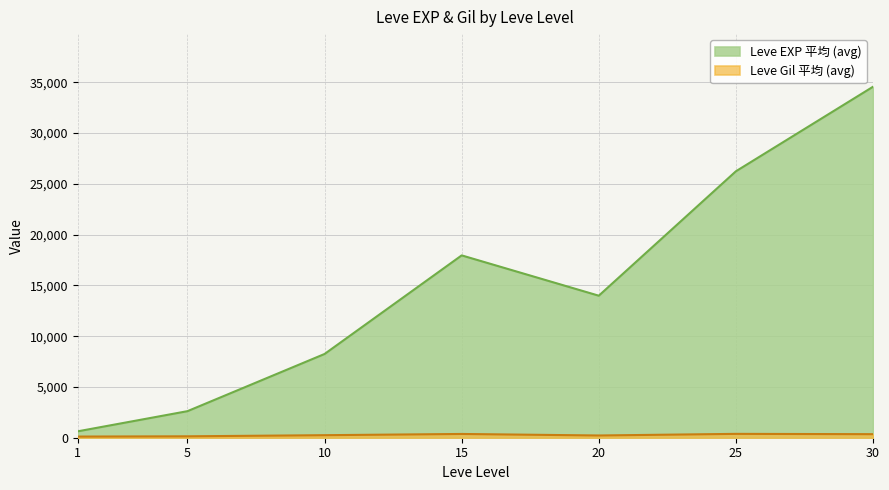

Which series has the largest range (max minus min)?

Leve EXP 平均 (avg)